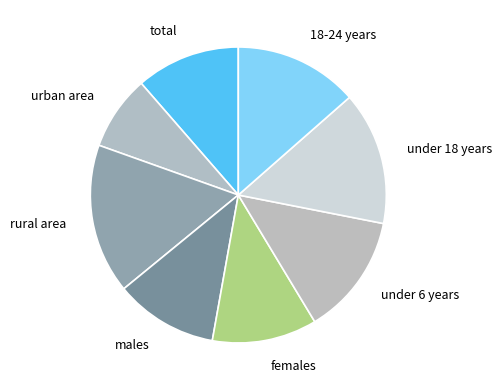

Is there a majority slice in this chart?

No